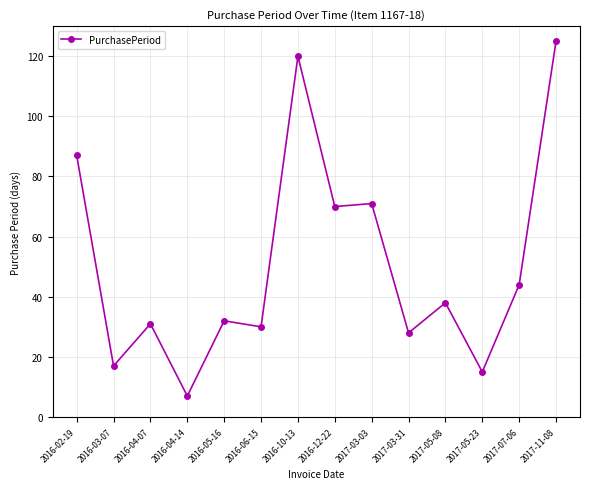

What is the average value?

51